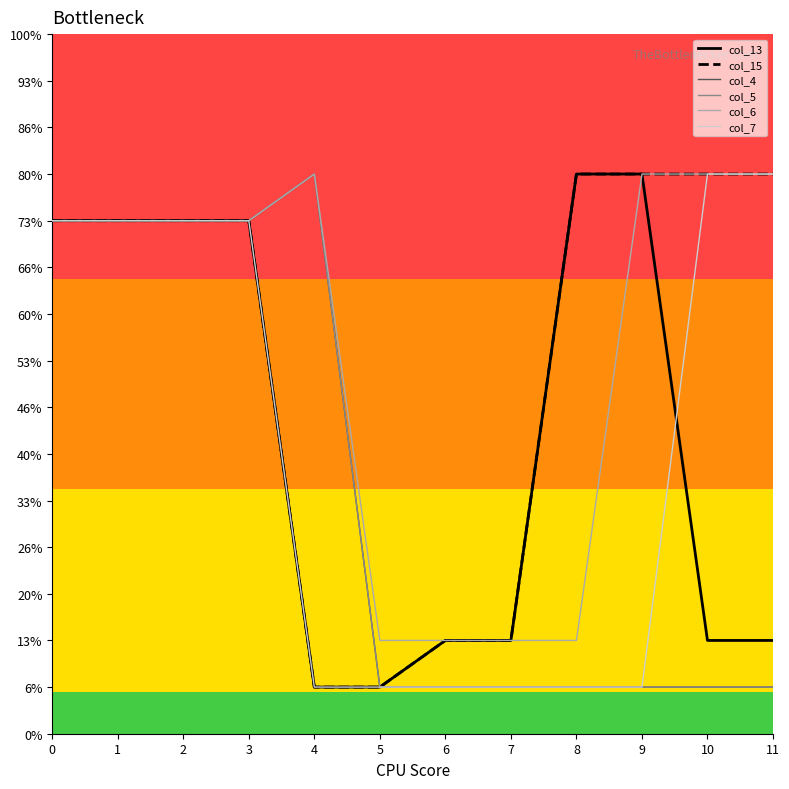

What is the minimum value for col_7?

1